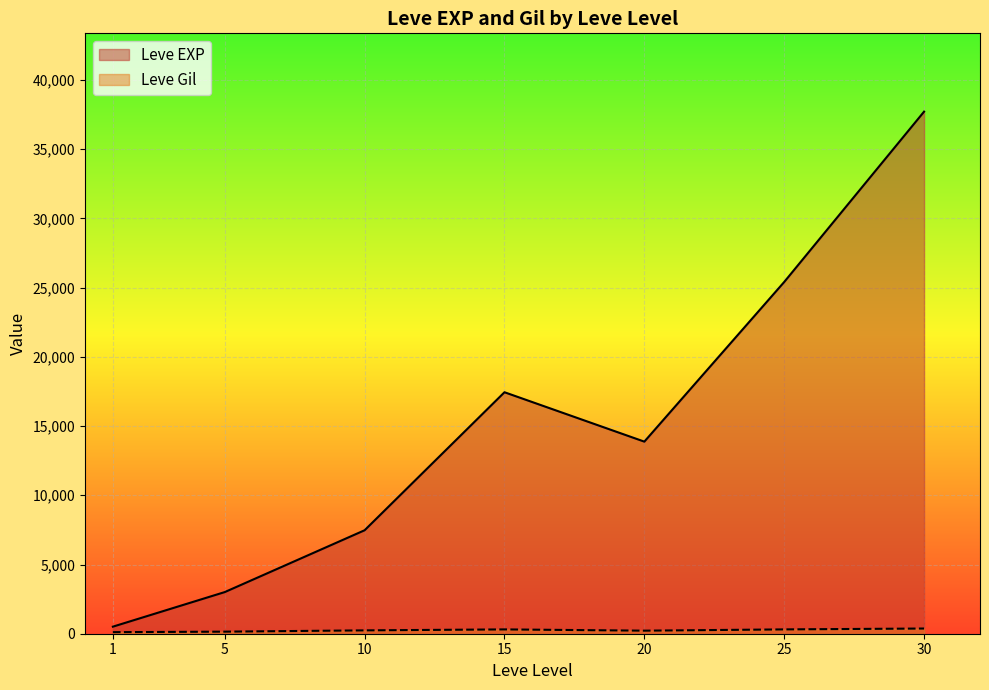

At which category is the sum across all series the highest?

30